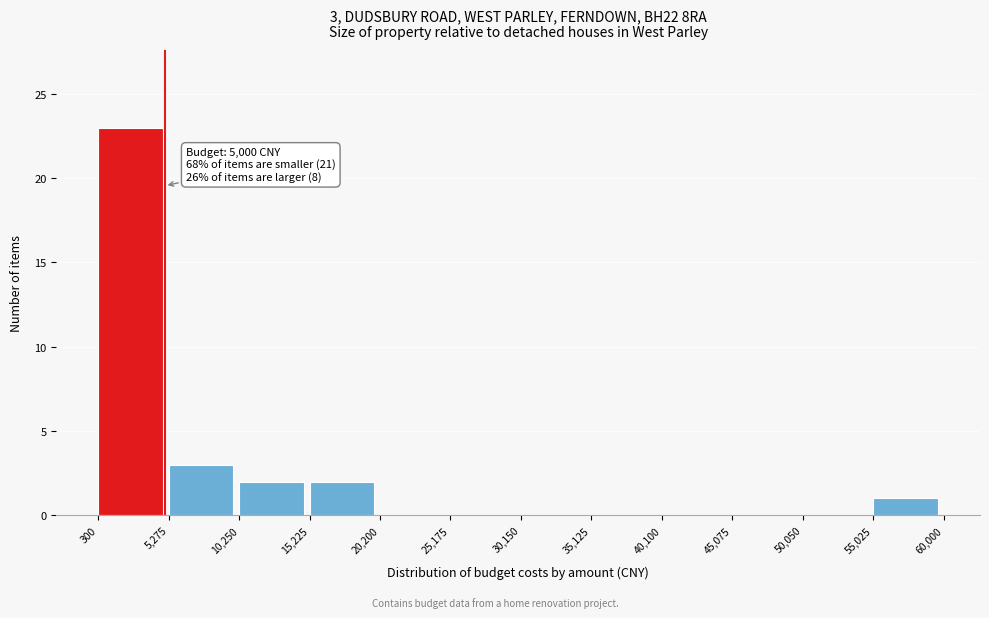

Which range on the x-axis has the tallest bar?

300 to 5,275